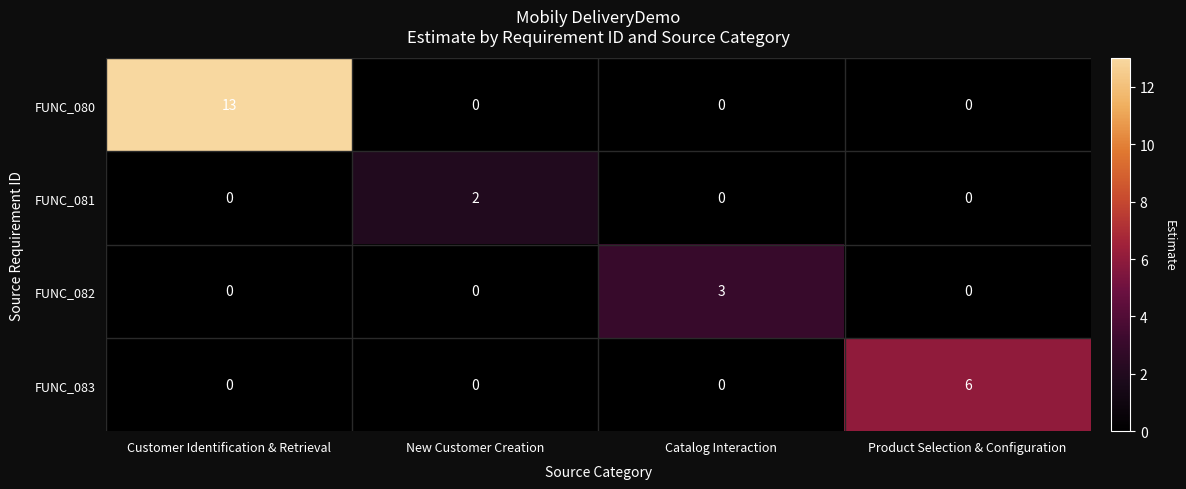

Count the FUNC_081 values in the range 0 to 2.

4